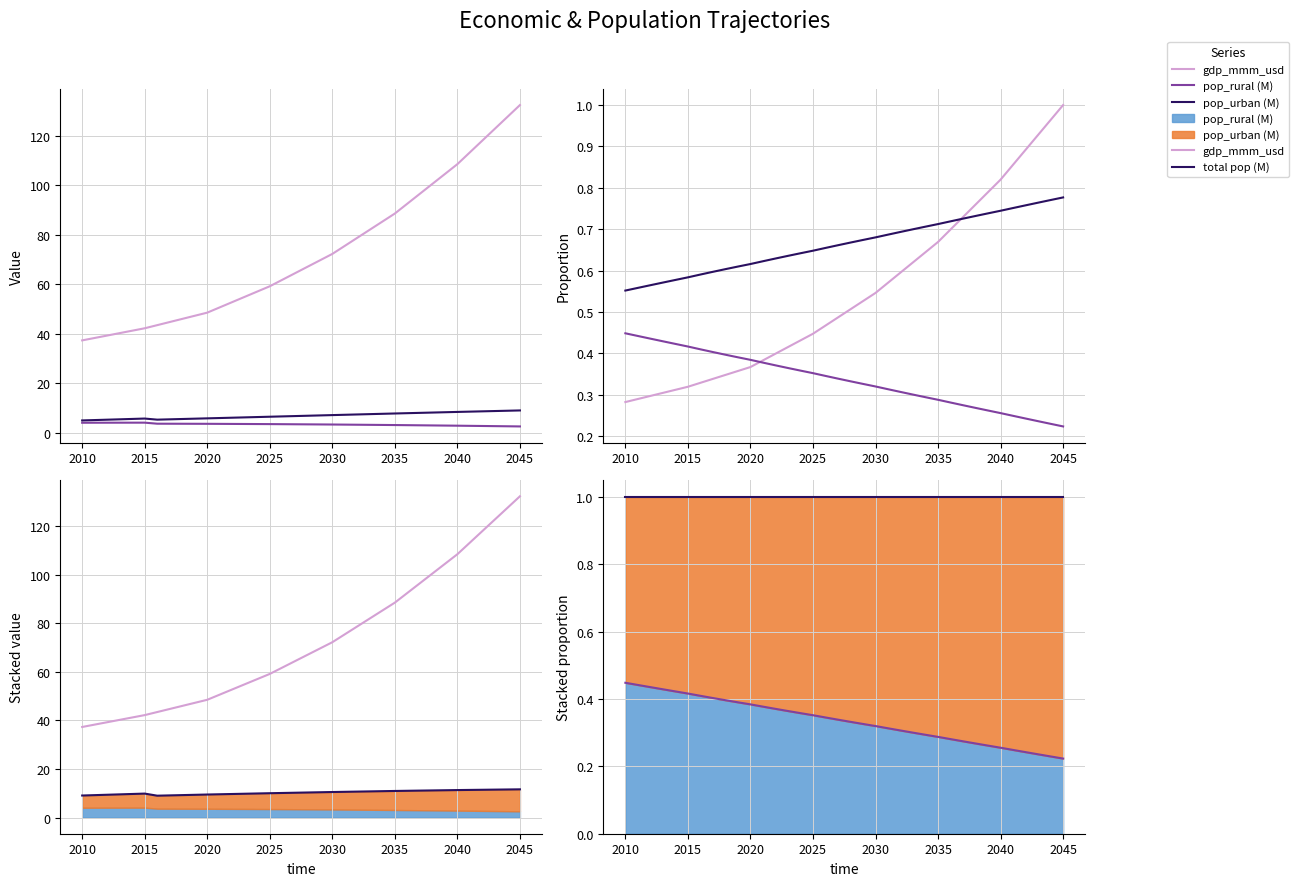

What is the value of the gdp_mmm_usd point at the 15th from the left?

57.0